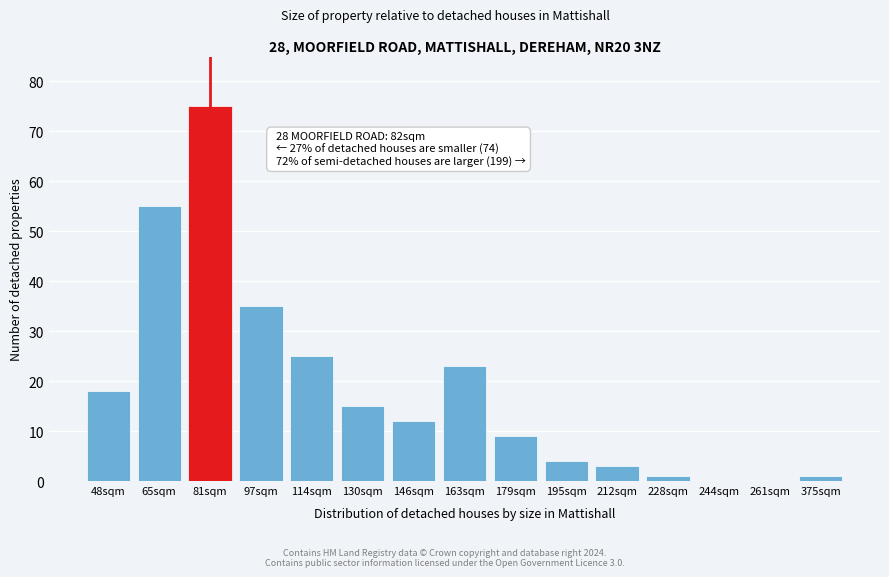

Reading right to left, list all the values displayed in this chart.

375sqm=1	261sqm=0	244sqm=0	228sqm=1	212sqm=3	195sqm=4	179sqm=9	163sqm=23	146sqm=12	130sqm=15	114sqm=25	97sqm=35	81sqm=75	65sqm=55	48sqm=18